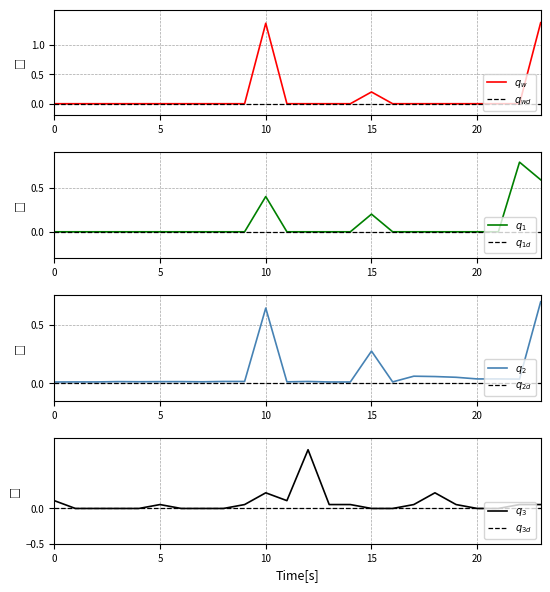

At how many categories does at least one series exceed 1?

2